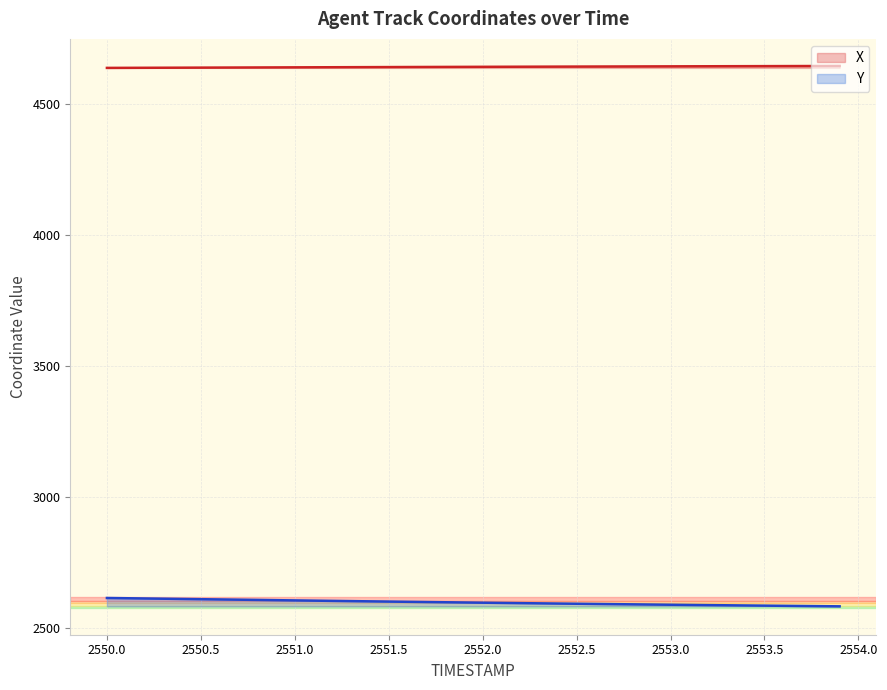

What is the lowest value of the Y series?

2581.7